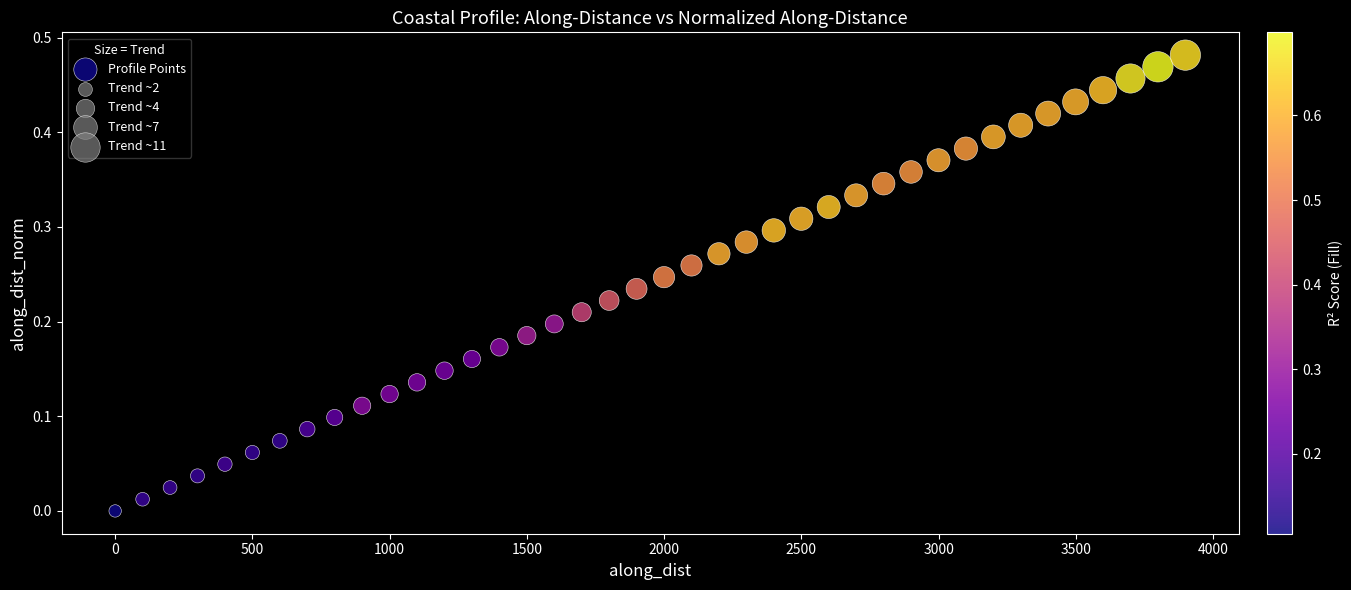

What is the range of X values (max minus min)?

3899.1